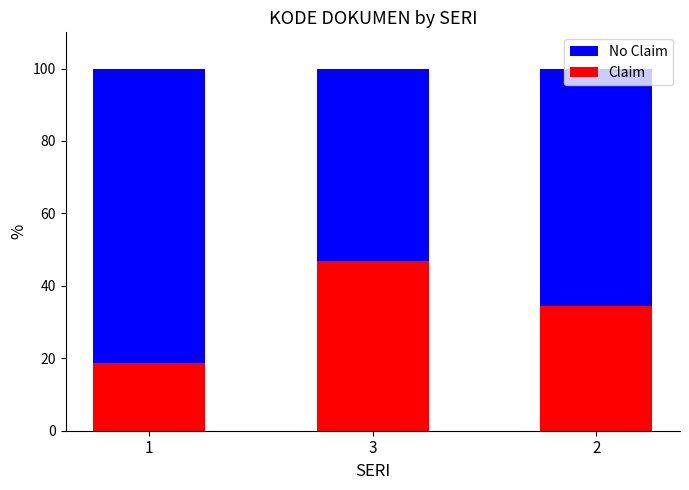

Where is Claim nearest to the value 32?

2